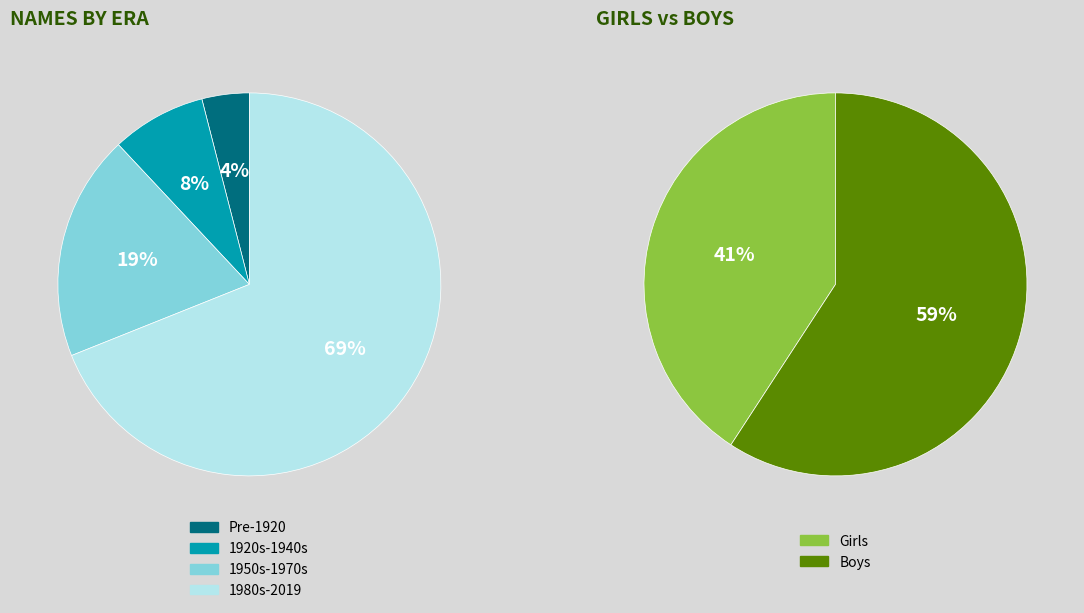

The 0 slice represents 13% of the pie. True or false?

False